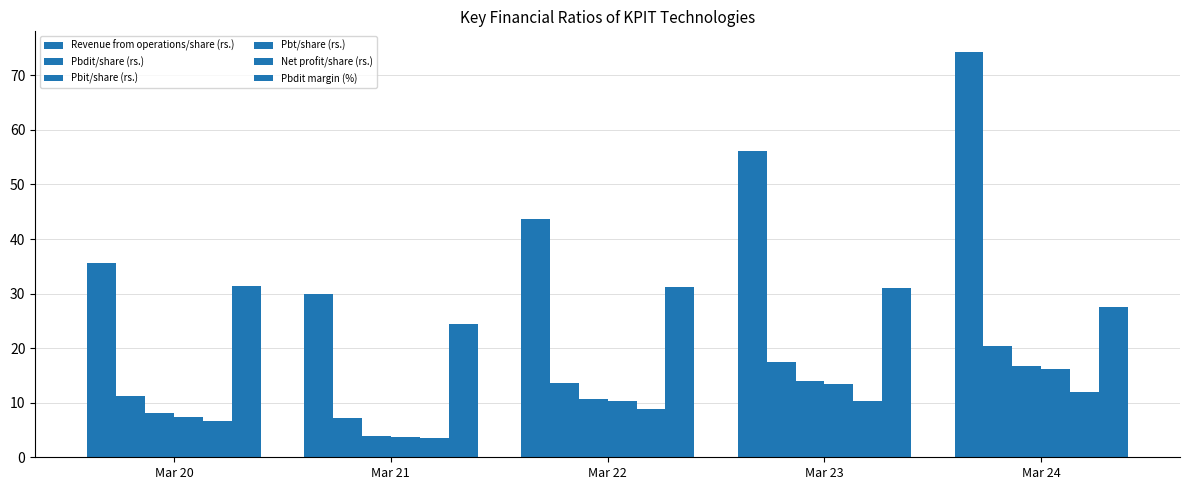

How many categories are shown in the chart?

5